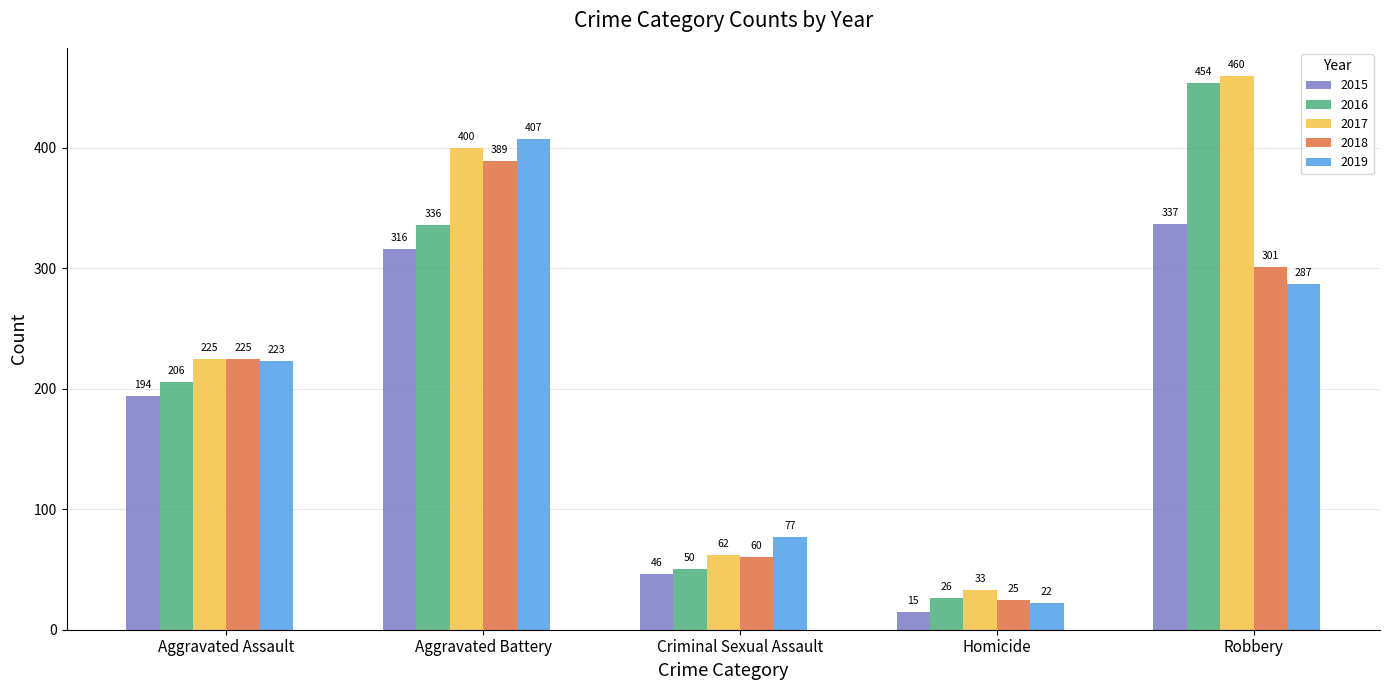

The 2019 series shows 187 at Robbery. True or false?

False